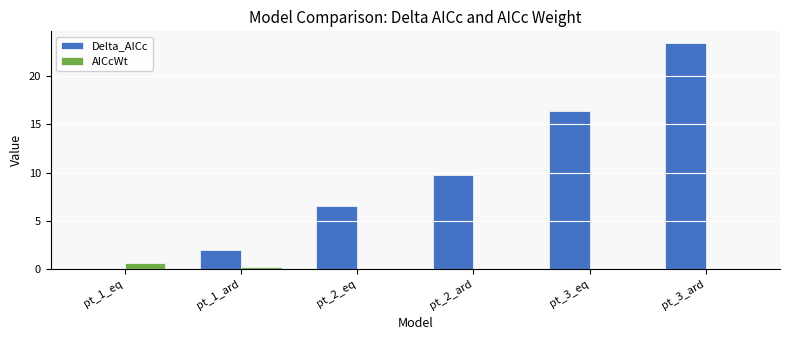

Between pt_2_ard and pt_3_ard, which series saw the biggest shift?

Delta_AICc